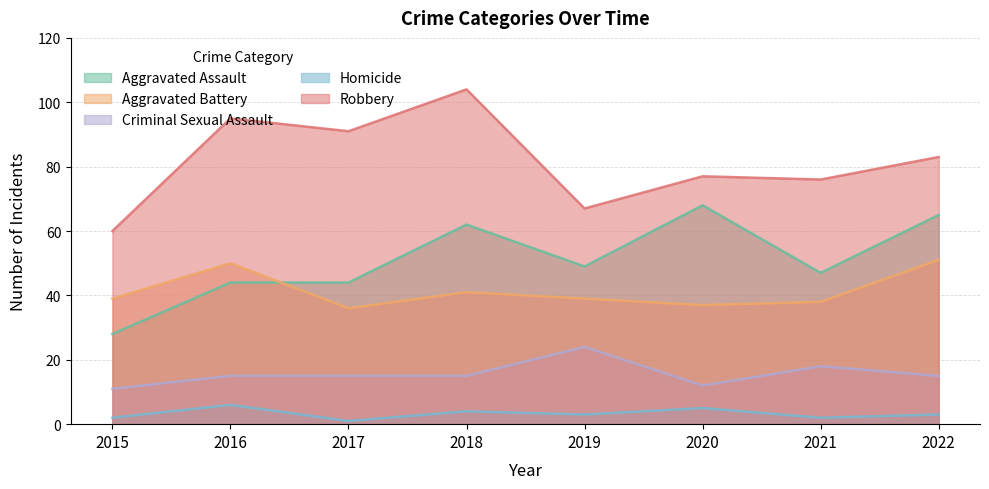

Reading left to right, transcribe all the data shown in this chart.

Aggravated Assault: 2015=28	2016=44	2017=44	2018=62	2019=49	2020=68	2021=47	2022=65
Aggravated Battery: 2015=39	2016=50	2017=36	2018=41	2019=39	2020=37	2021=38	2022=51
Criminal Sexual Assault: 2015=11	2016=15	2017=15	2018=15	2019=24	2020=12	2021=18	2022=15
Homicide: 2015=2	2016=6	2017=1	2018=4	2019=3	2020=5	2021=2	2022=3
Robbery: 2015=60	2016=95	2017=91	2018=104	2019=67	2020=77	2021=76	2022=83